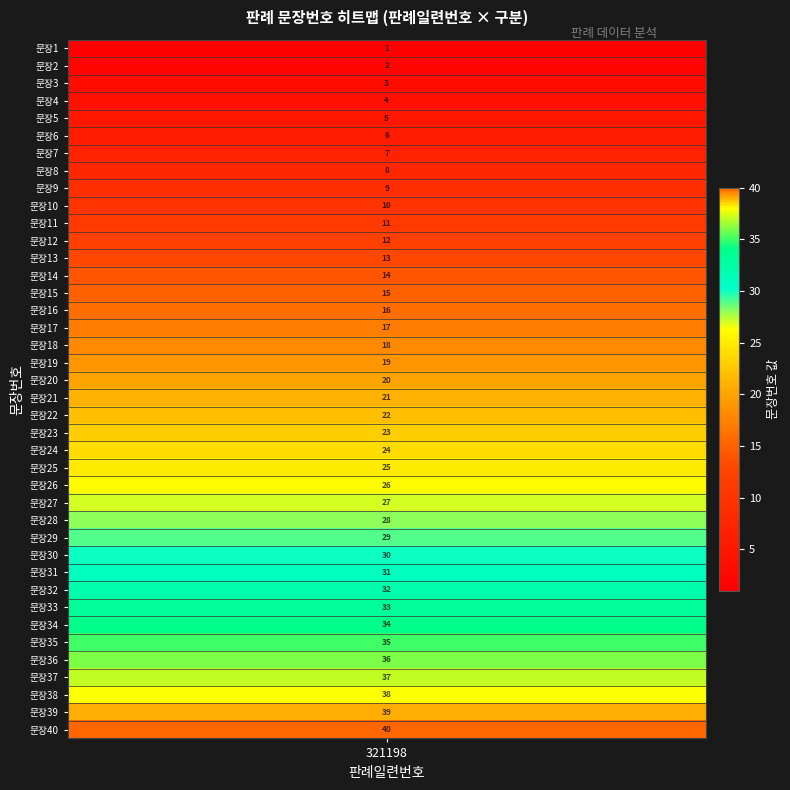

What is the smallest value displayed?

1